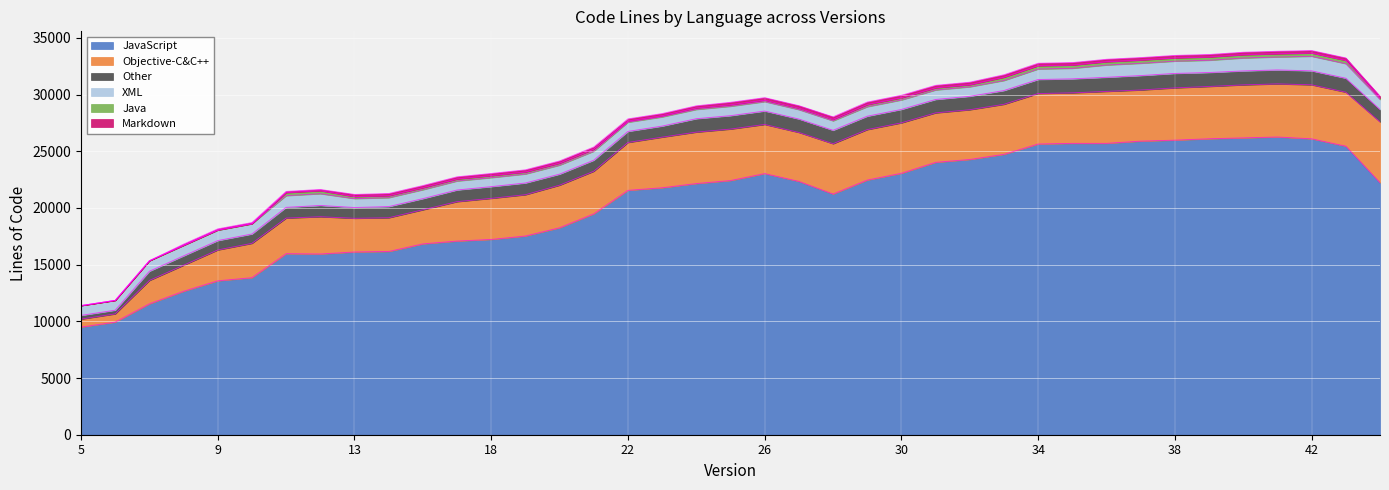

At which category is the sum across all series the highest?

42